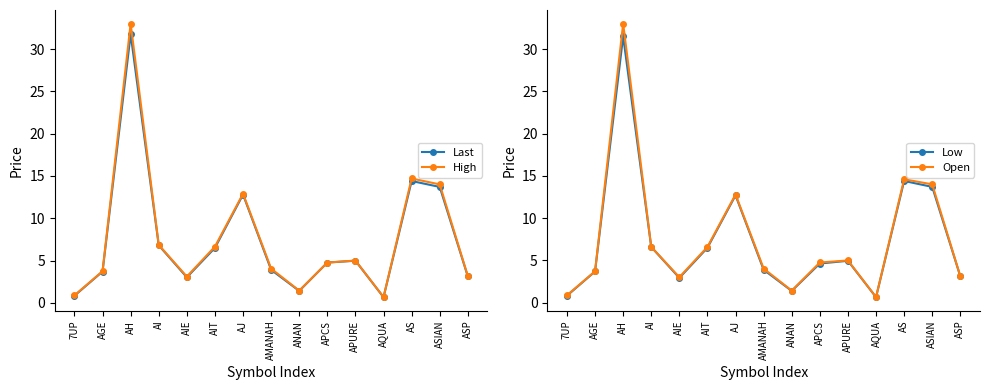

Rank the series by their maximum value, from highest to lowest.

High, Open, Last, Low